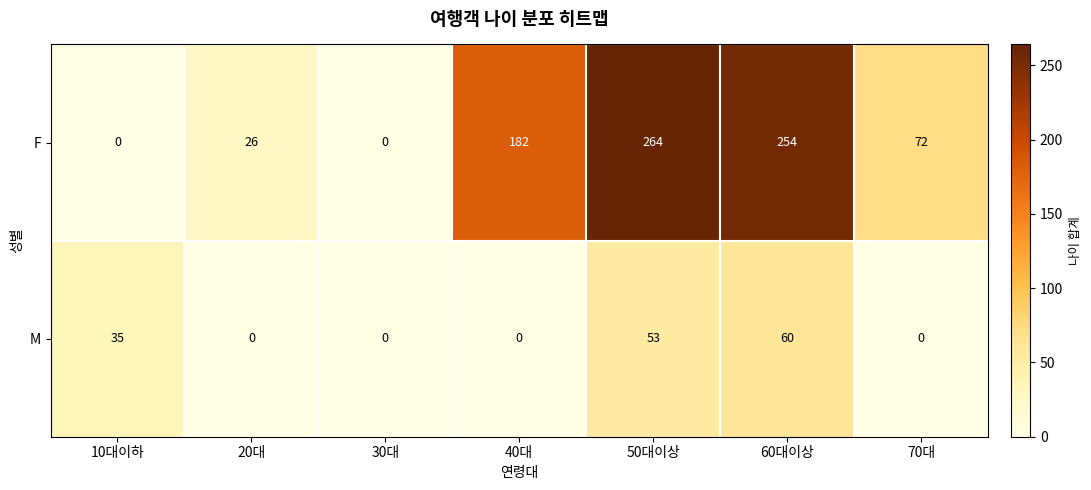

How many categories are shown in the chart?

7